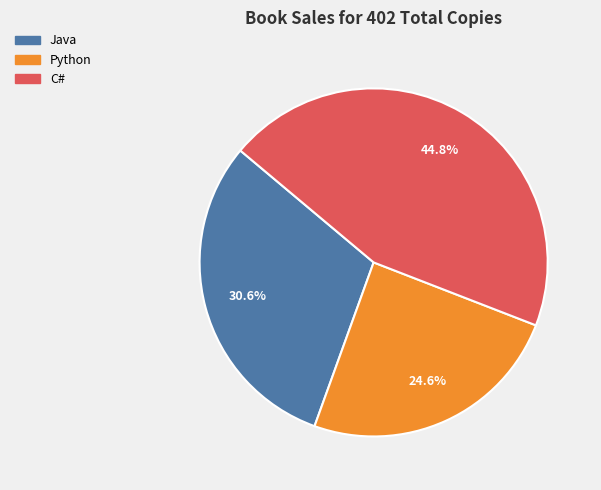

The C# slice represents 45% of the pie. True or false?

True